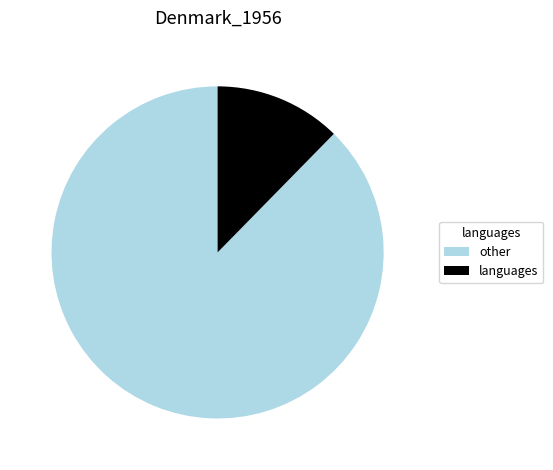

How many slices are in this pie chart?

2